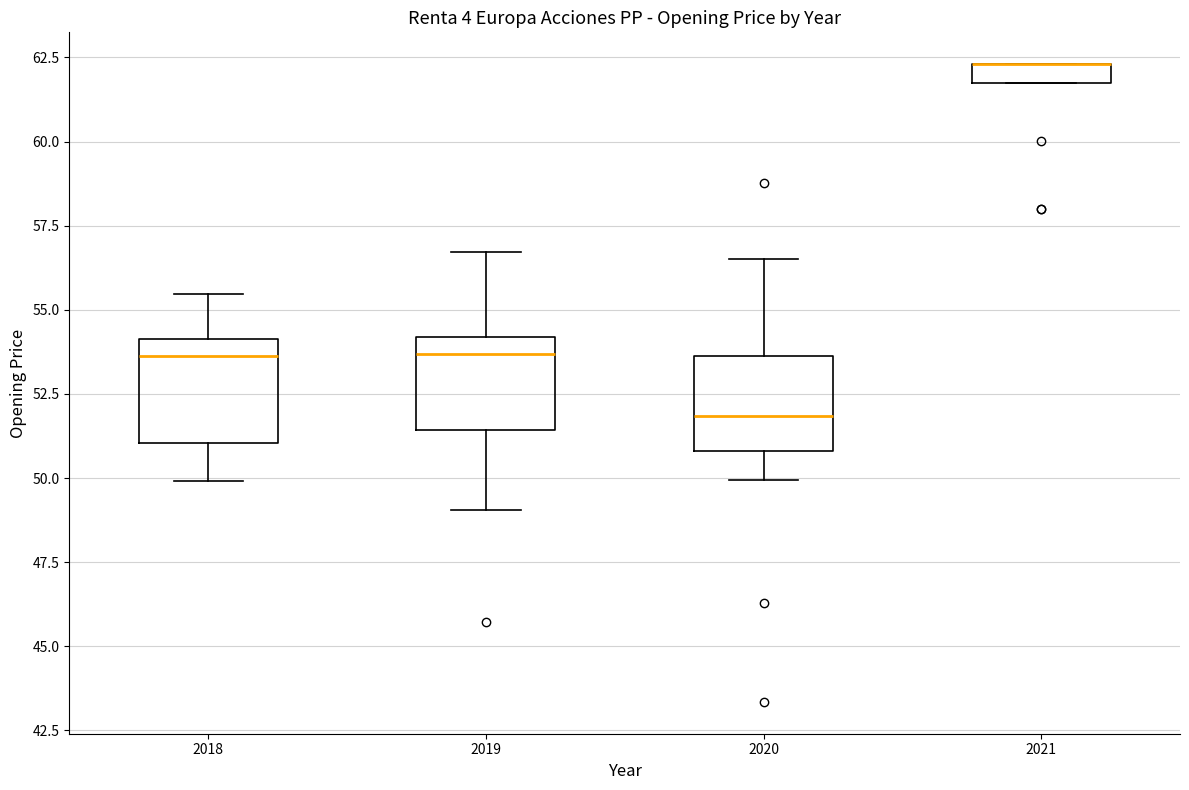

Where is the upper edge of the box at x = 2021 on the y-axis? The values are not printed on the chart, so give them approximately, as read against the axis.

62.5